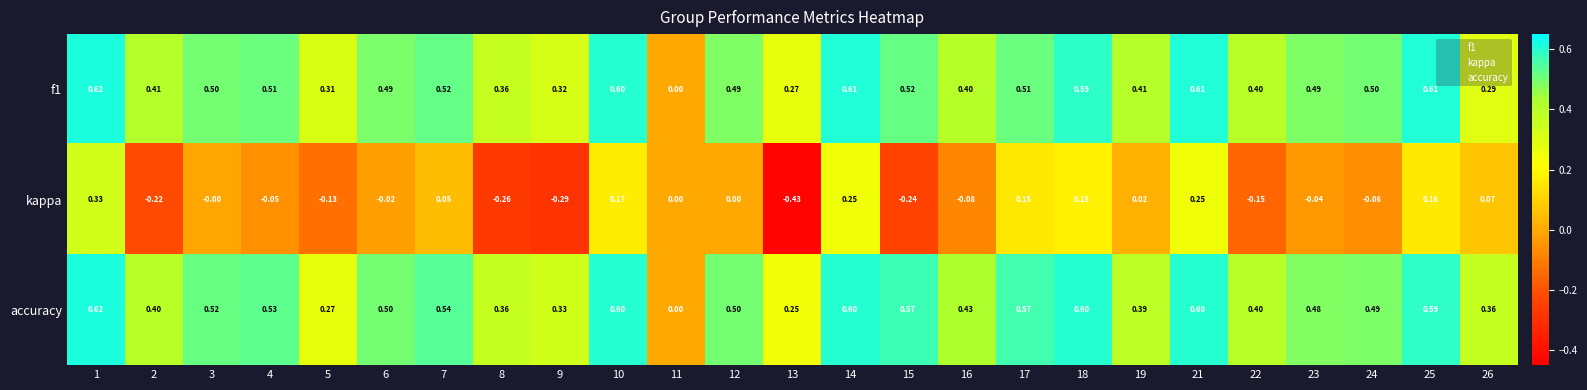

Which series has the widest spread of values?

kappa